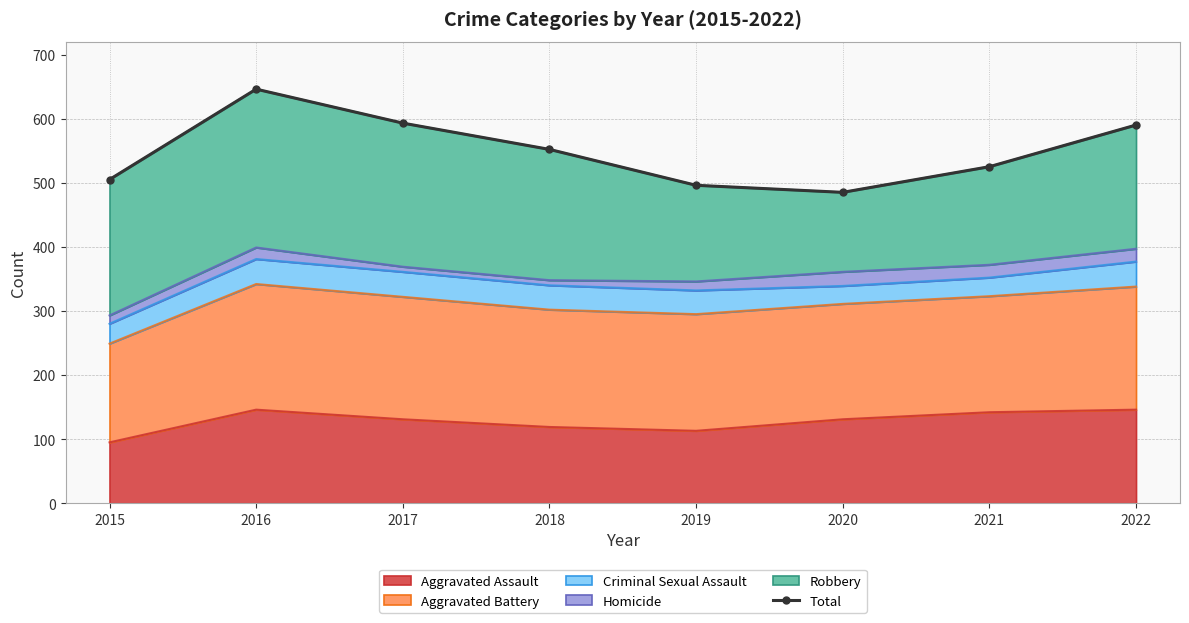

At which category does the data reach its first local valley?

2020